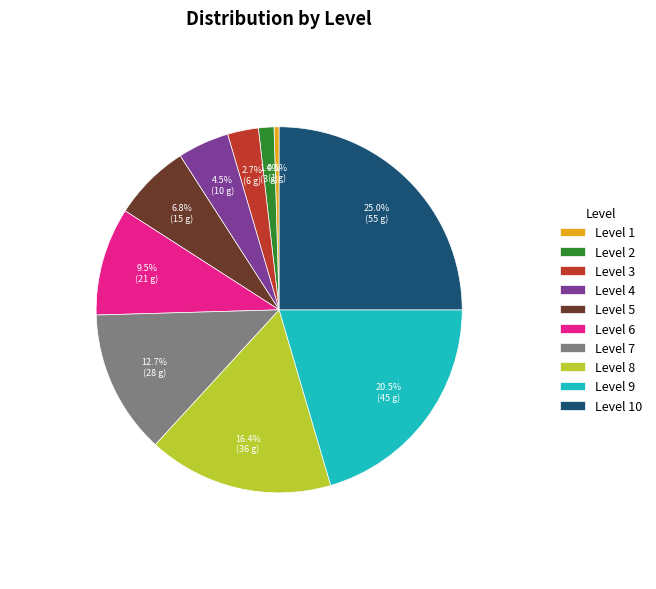

Which slice is the smallest?

Level 1